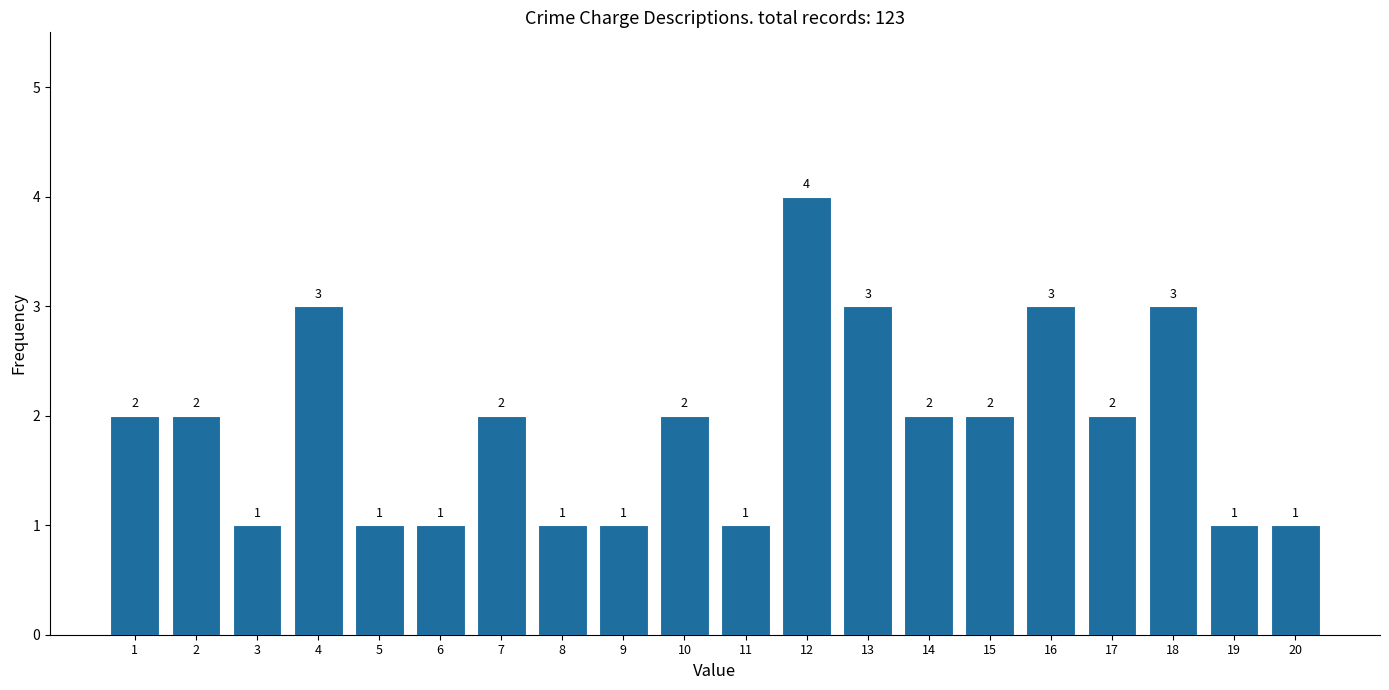

Reading left to right, transcribe all the data shown in this chart.

1=2	2=2	3=1	4=3	5=1	6=1	7=2	8=1	9=1	10=2	11=1	12=4	13=3	14=2	15=2	16=3	17=2	18=3	19=1	20=1